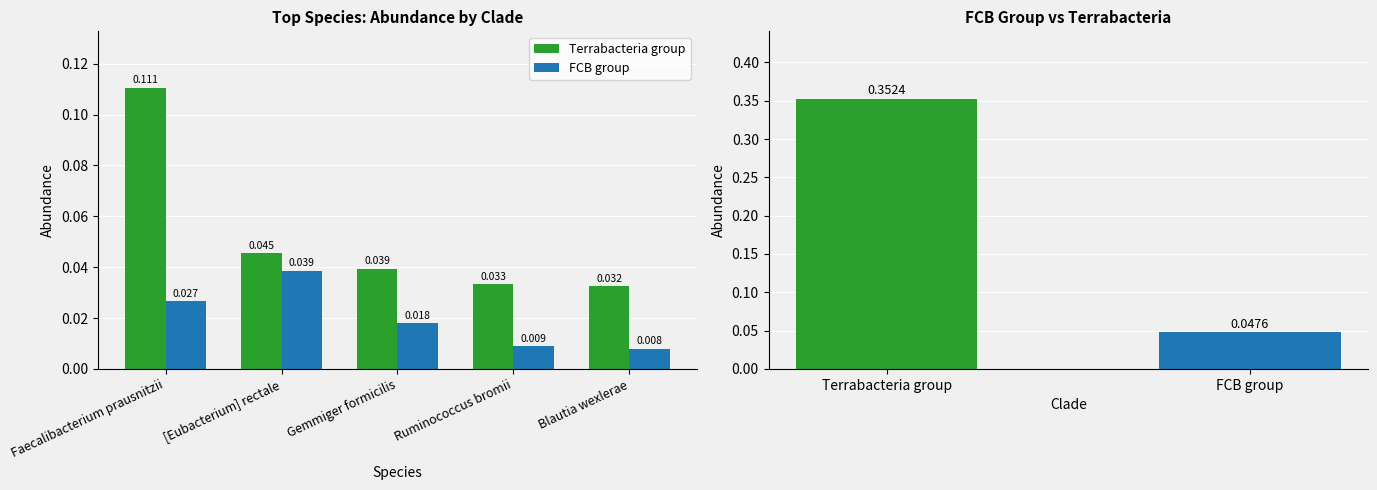

Which series changed the most between Gemmiger formicilis and Blautia wexlerae?

FCB group